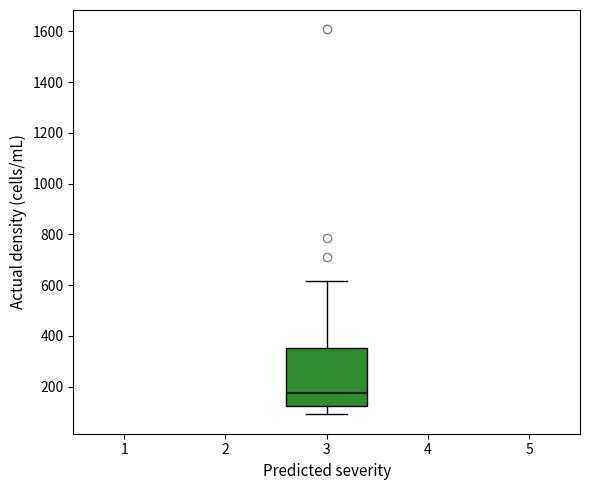

Where does the median line of the box at x = 3 sit on the y-axis? The values are not printed on the chart, so give them approximately, as read against the axis.

180